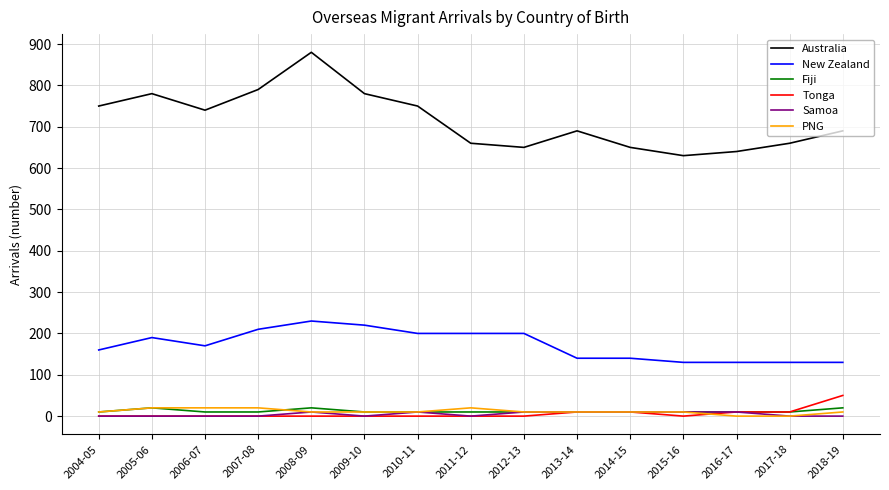

At how many categories does at least one series exceed 384?

15